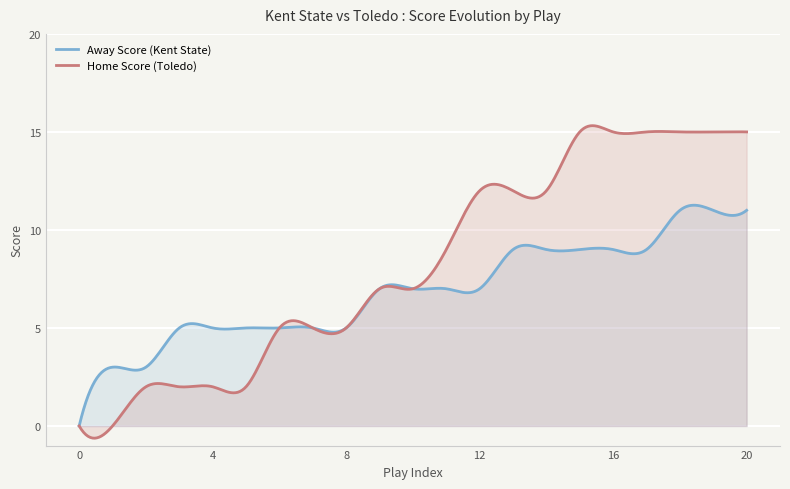

Reading left to right, transcribe all the data shown in this chart.

Away Score: 0=0	1=3	2=3	3=5	4=5	5=5	6=5	7=5	8=5	9=7	10=7	11=7	12=7	13=9	14=9	15=9	16=9	17=9	18=11	19=11	20=11
Home Score: 0=0	1=0	2=2	3=2	4=2	5=2	6=5	7=5	8=5	9=7	10=7	11=9	12=12	13=12	14=12	15=15	16=15	17=15	18=15	19=15	20=15